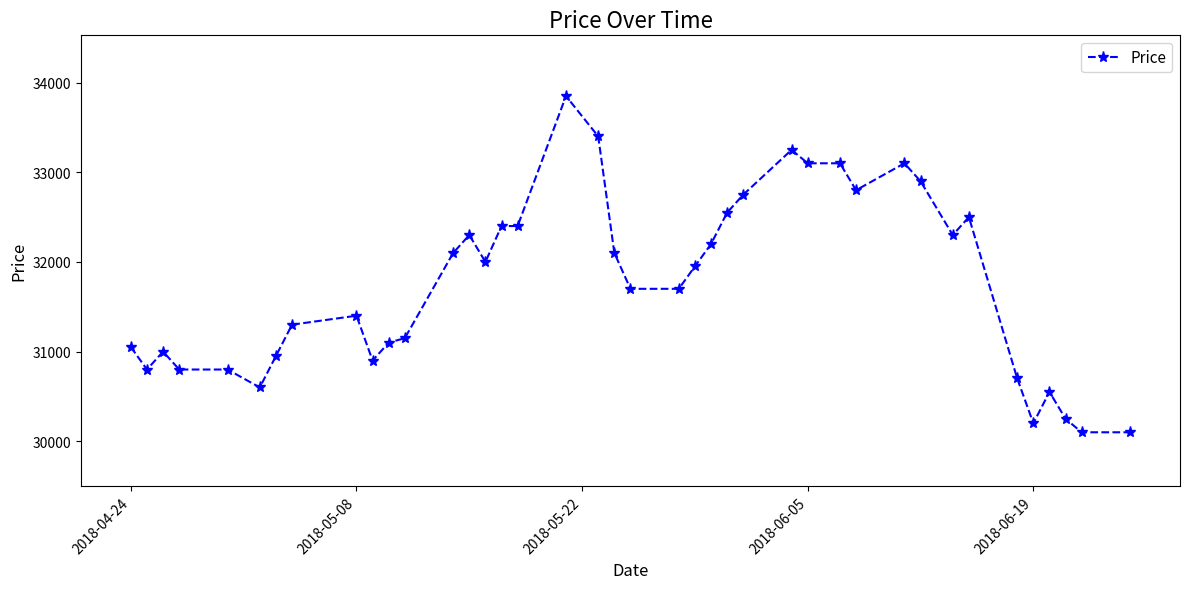

What is the difference between the maximum and minimum values?

3750